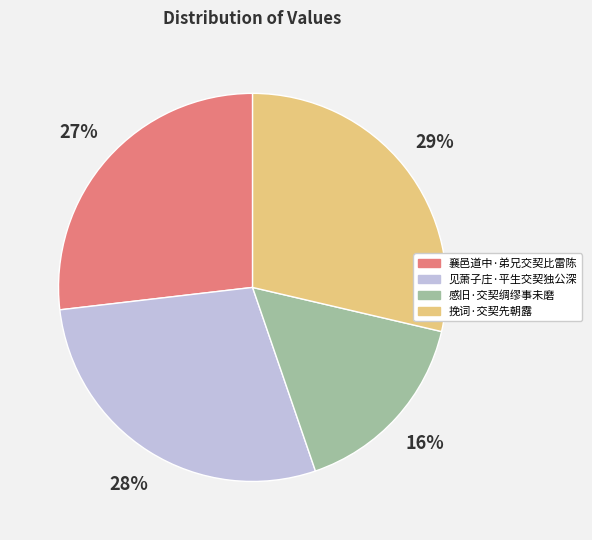

To the nearest percent, what percentage of the pie is 感旧·交契绸缪事未磨?

16%